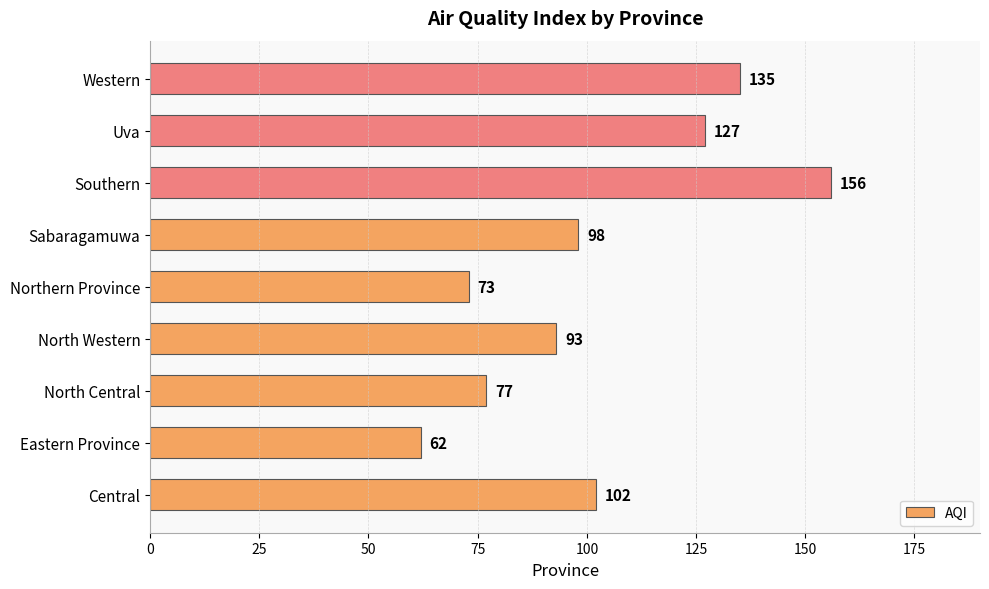

What value does the data have at Southern, to the nearest 10?

160